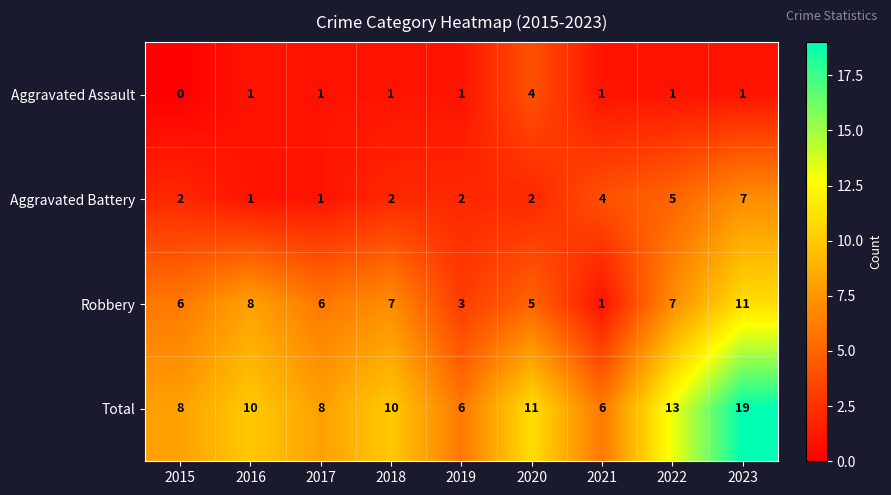

Which series has the largest range (max minus min)?

Total